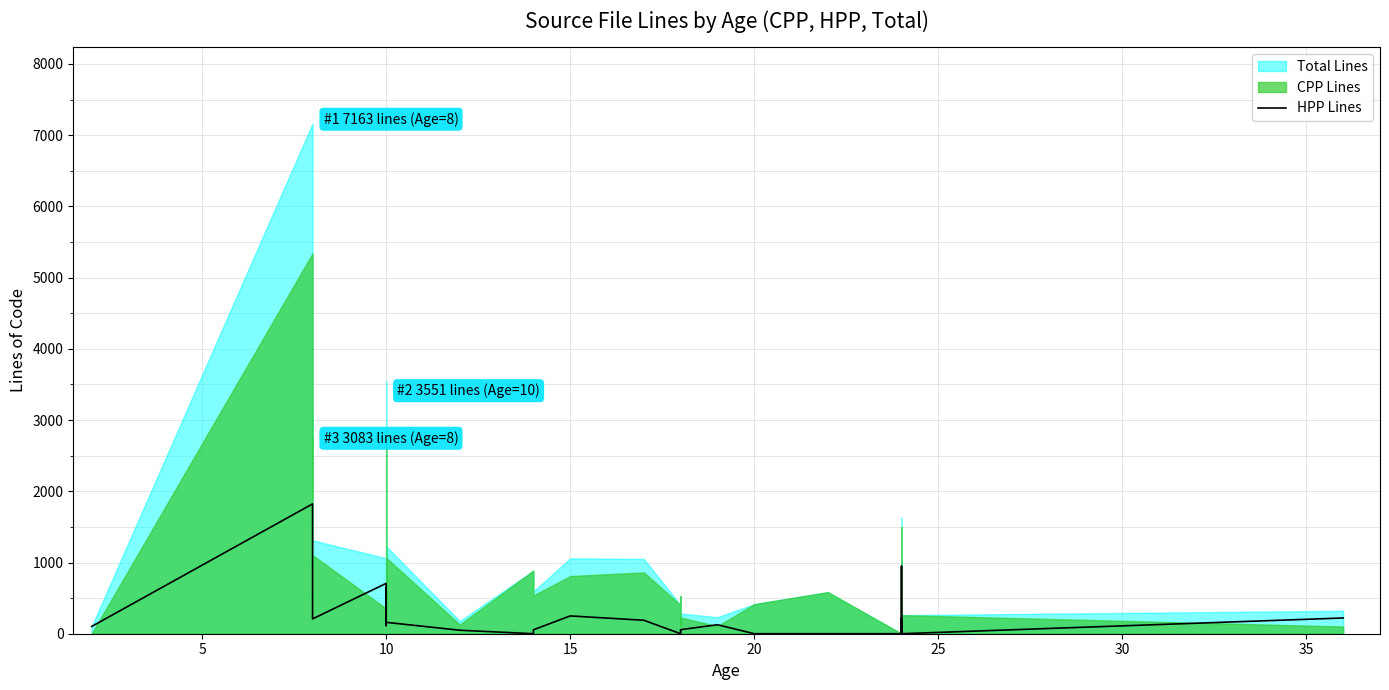

Is it true that the value at 10 is 315?

True